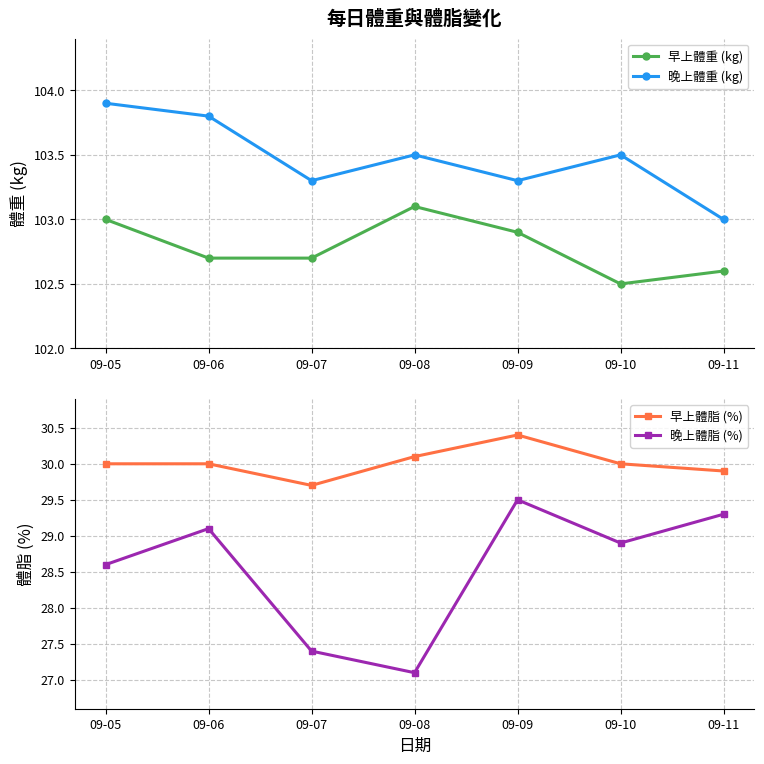

Does the chart have visible grid lines?

Yes